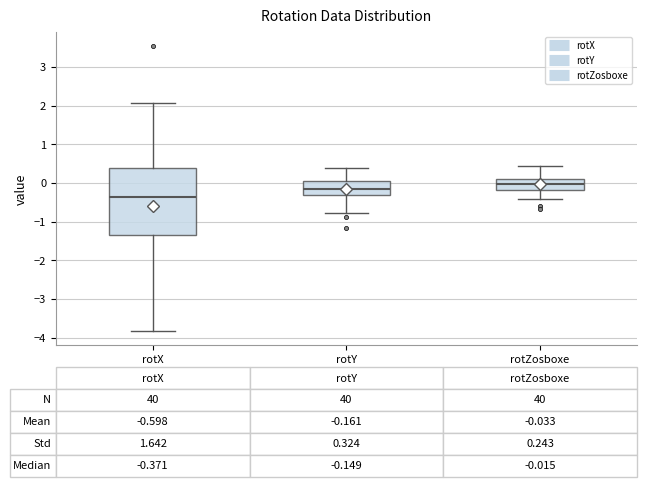

Comparing the boxes themselves (not the whiskers), which one is the tallest?

rotX